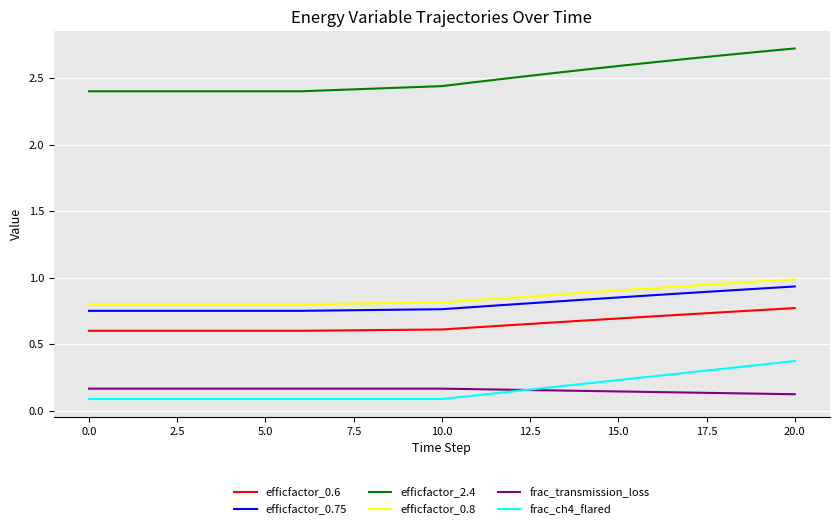

True or false: frac_transmission_loss and efficfactor_0.6 intersect in this chart.

False